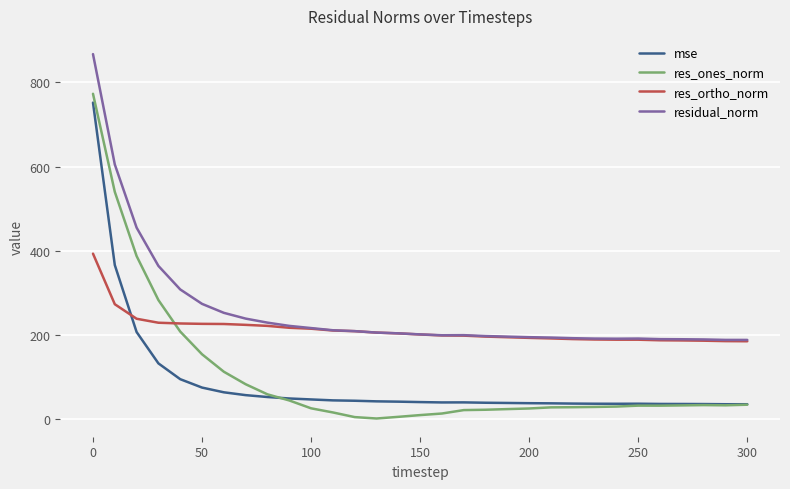

True or false: res_ones_norm and residual_norm cross at least once.

False